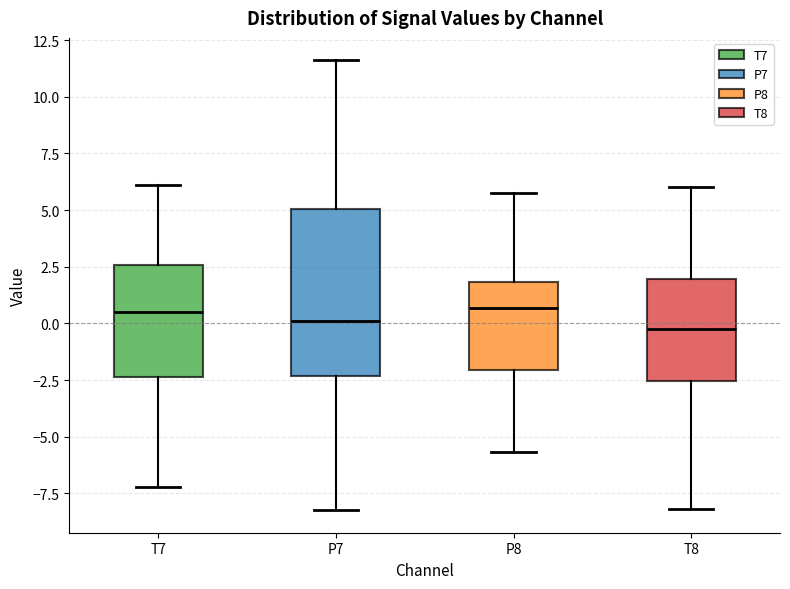

Where does the median line of the box for T7 sit on the y-axis? The values are not printed on the chart, so give them approximately, as read against the axis.

0.5